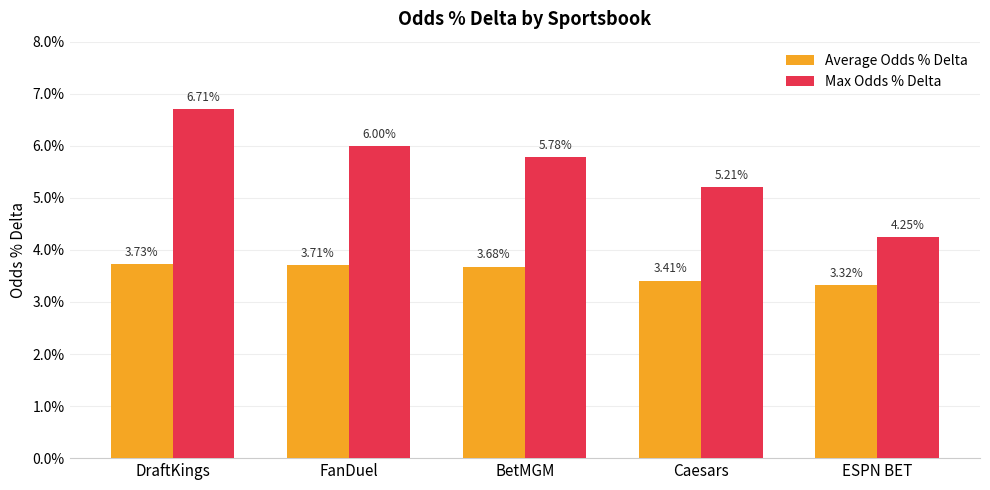

Is the value of Average Odds % Delta at ESPN BET greater than the value of Max Odds % Delta at Caesars?

No